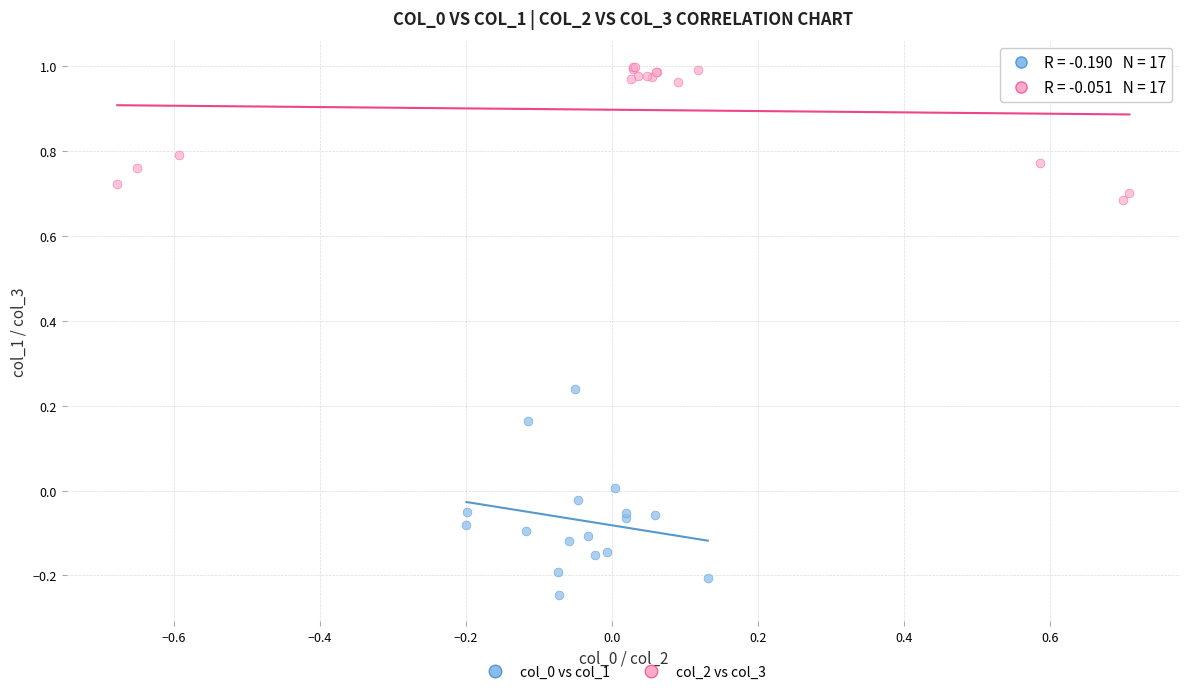

Which series reaches the maximum Y coordinate?

col_2 vs col_3